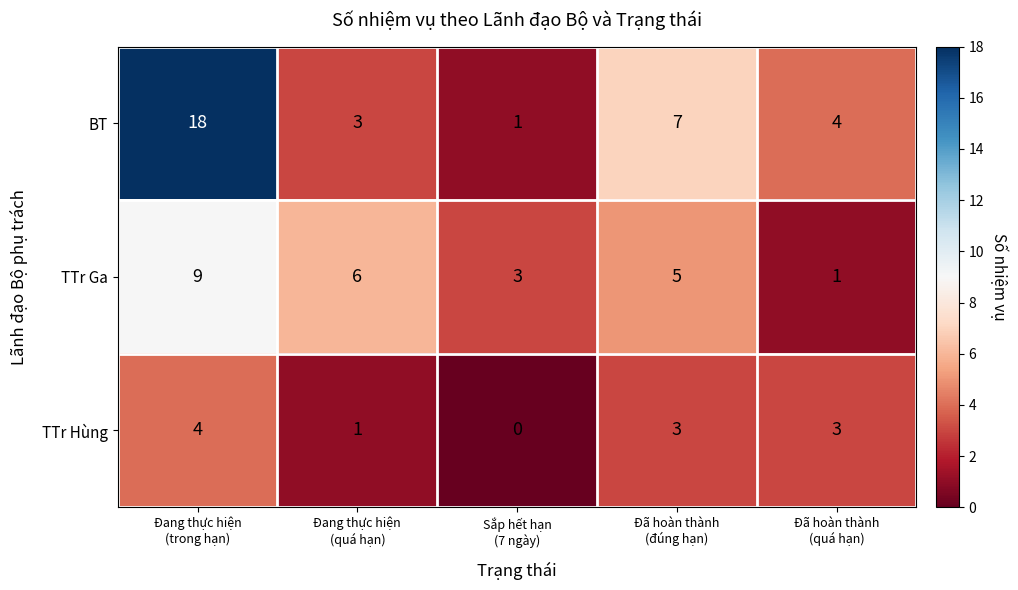

Which series has the widest spread of values?

BT